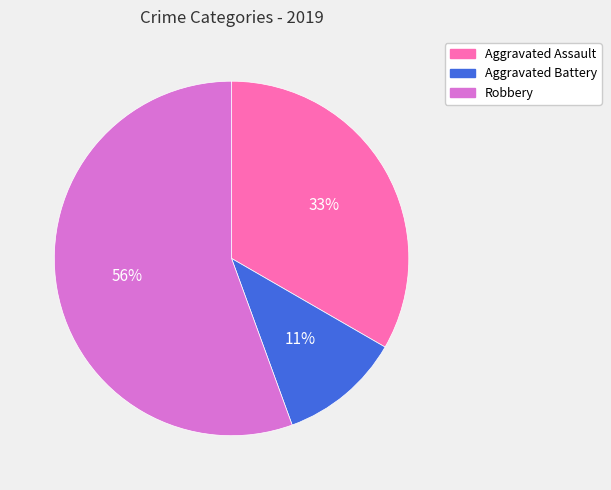

Count the number of slices in the pie.

3